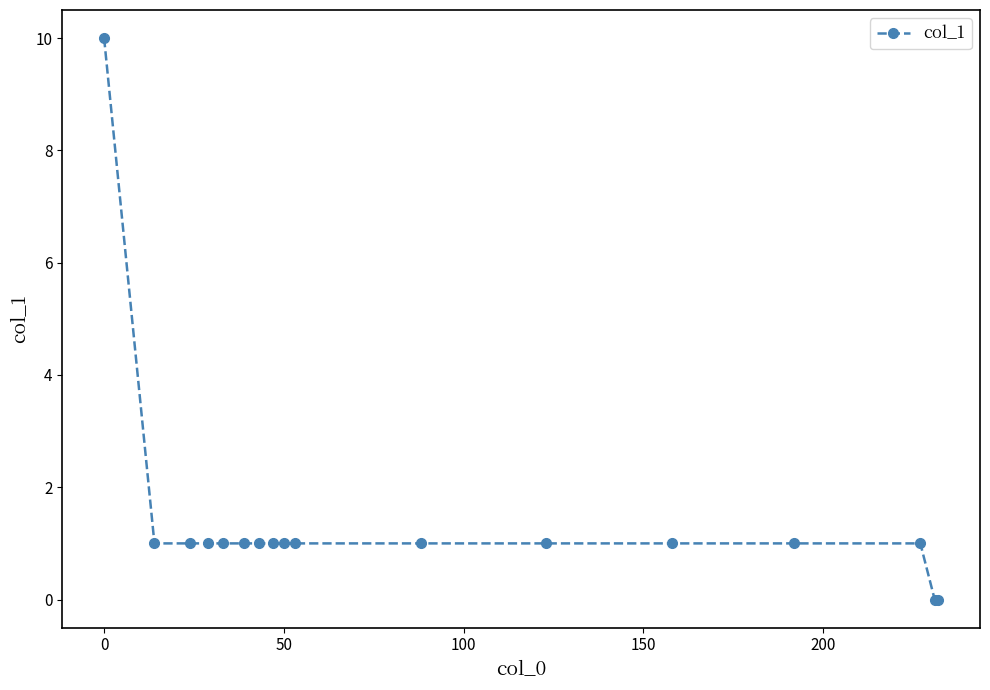

What is the sum of all values?

24